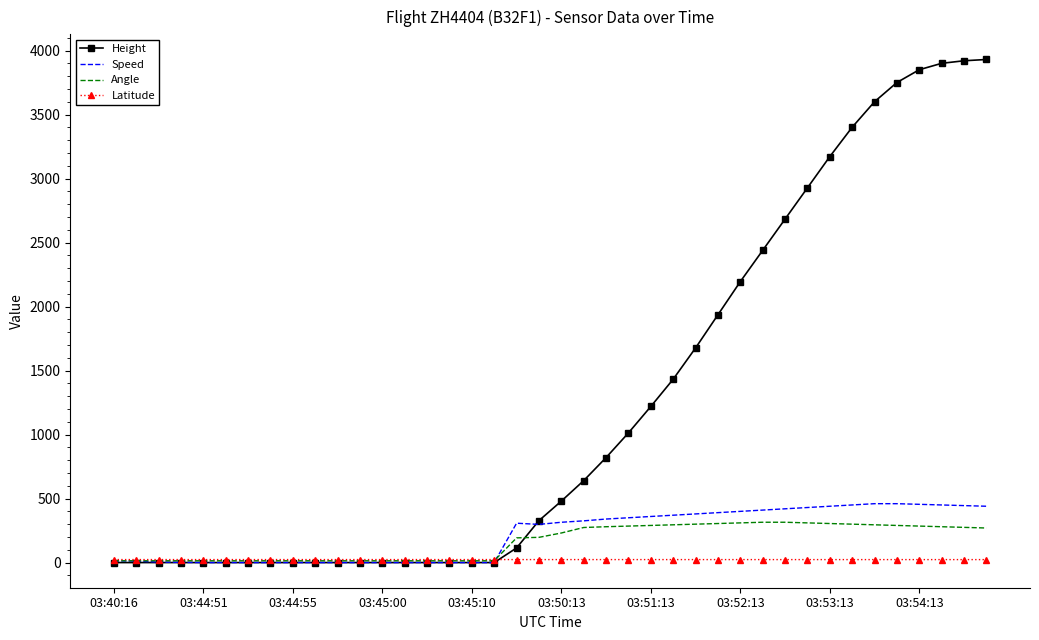

Which series has the largest range (max minus min)?

Height